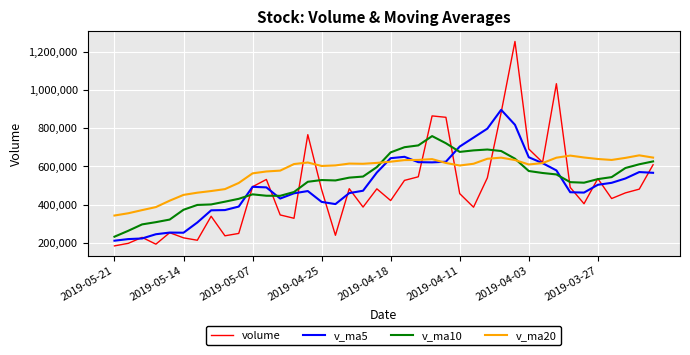

Which series ends up on top after the final intersection of v_ma10 and volume?

v_ma10